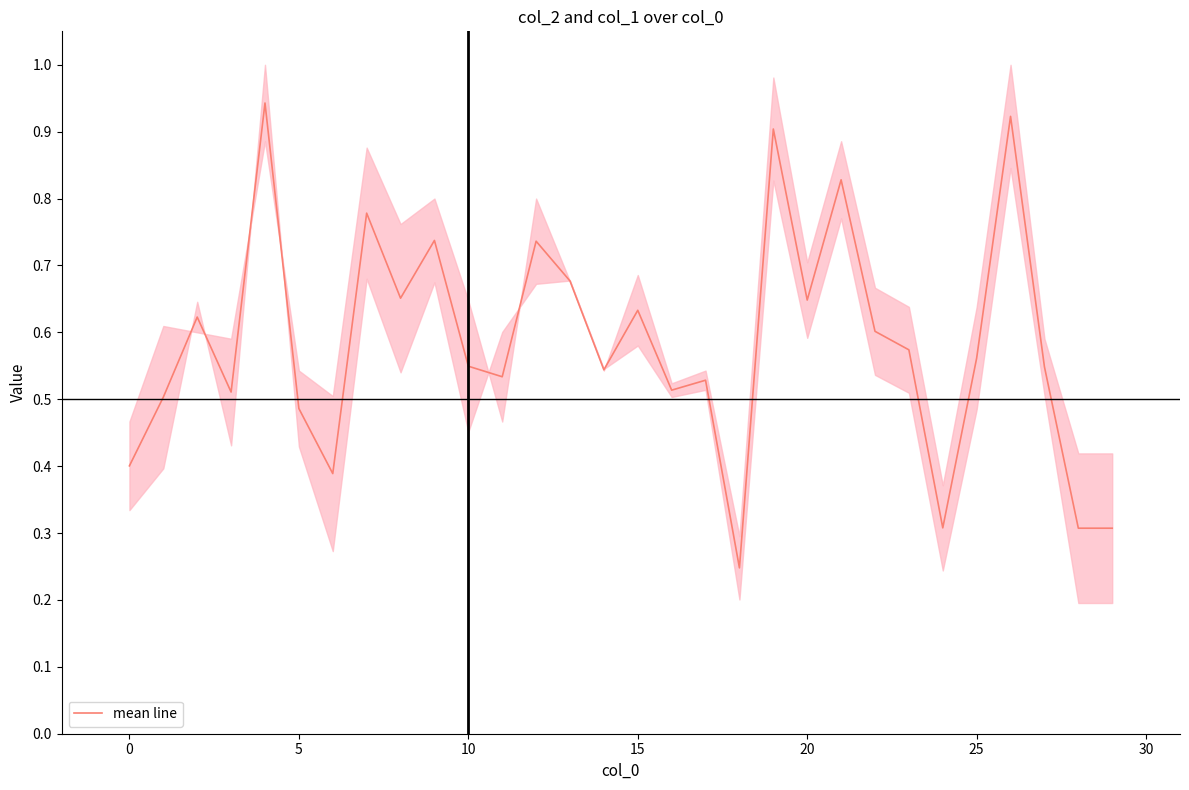

What is the change in value from −5 to 18?

-0.2